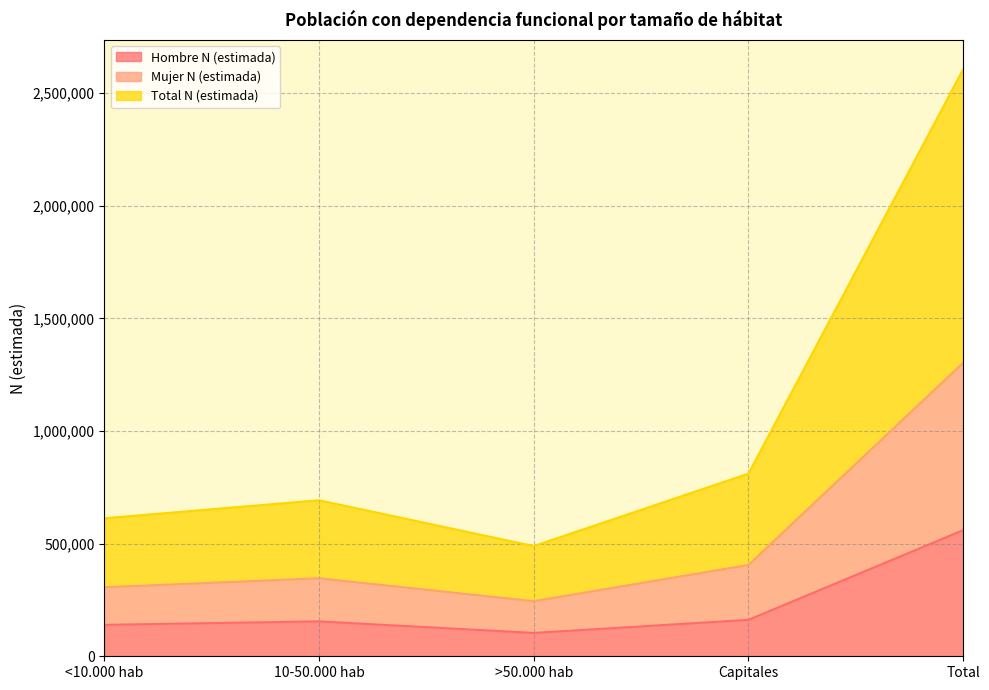

Reading right to left, list all the values displayed in this chart.

Hombre N (estimada): Total=559637	Capitales=161613	>50.000 hab=103598	10-50.000 hab=154878	<10.000 hab=139547
Mujer N (estimada): Total=1302612	Capitales=405363	>50.000 hab=244617	10-50.000 hab=346298	<10.000 hab=306334
Total N (estimada): Total=2605224	Capitales=810726	>50.000 hab=489234	10-50.000 hab=692596	<10.000 hab=612668